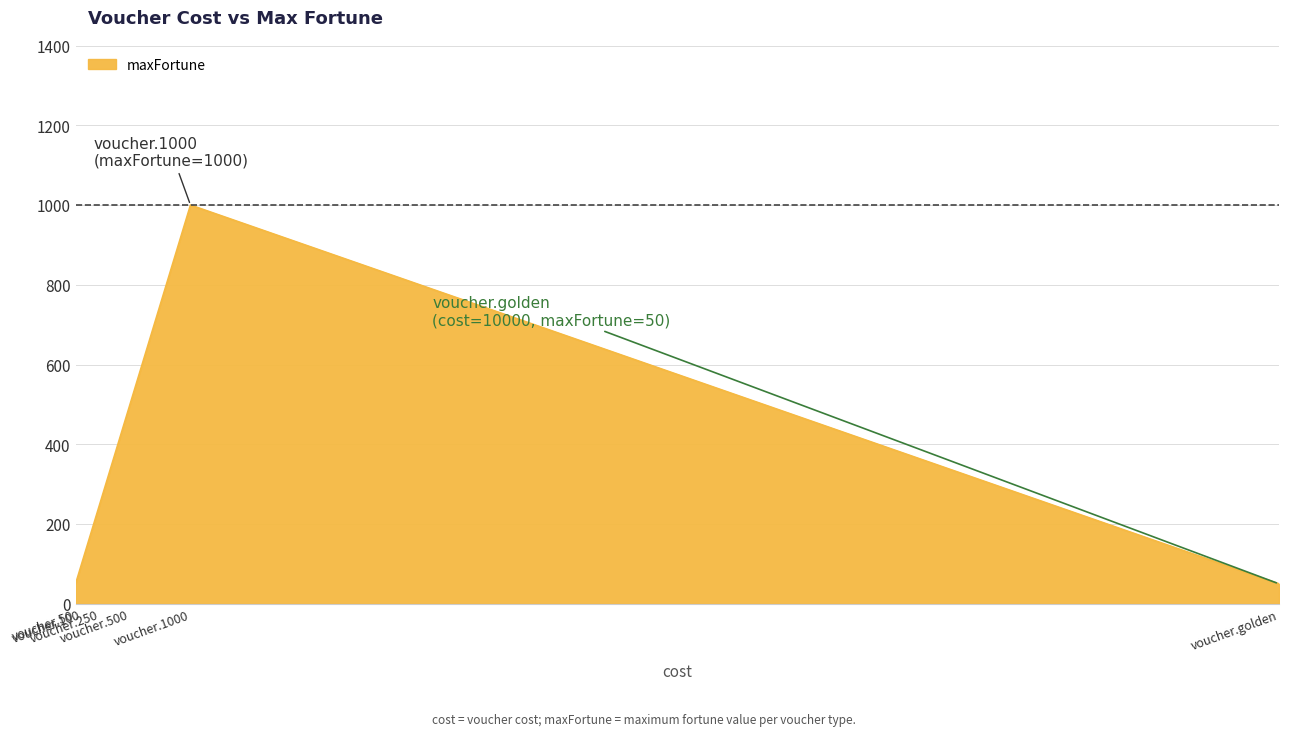

What is the maximum value shown in the chart?

1000